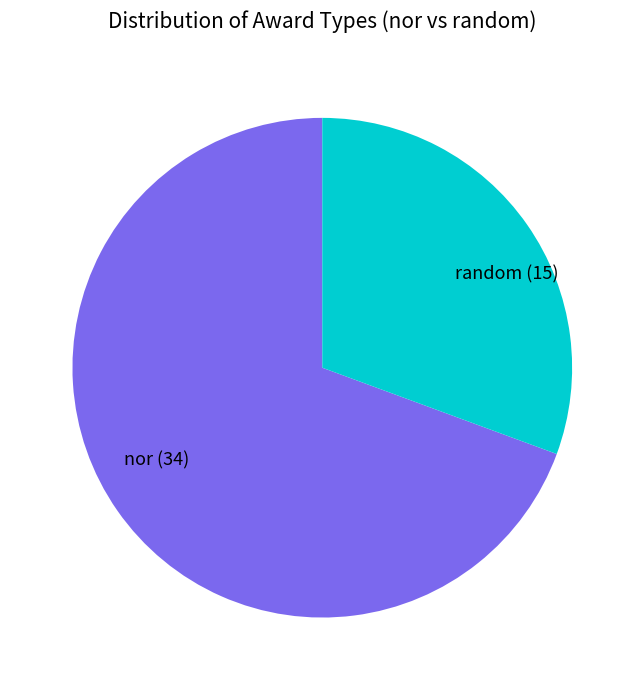

Rank the categories by value from lowest to highest.

random, nor